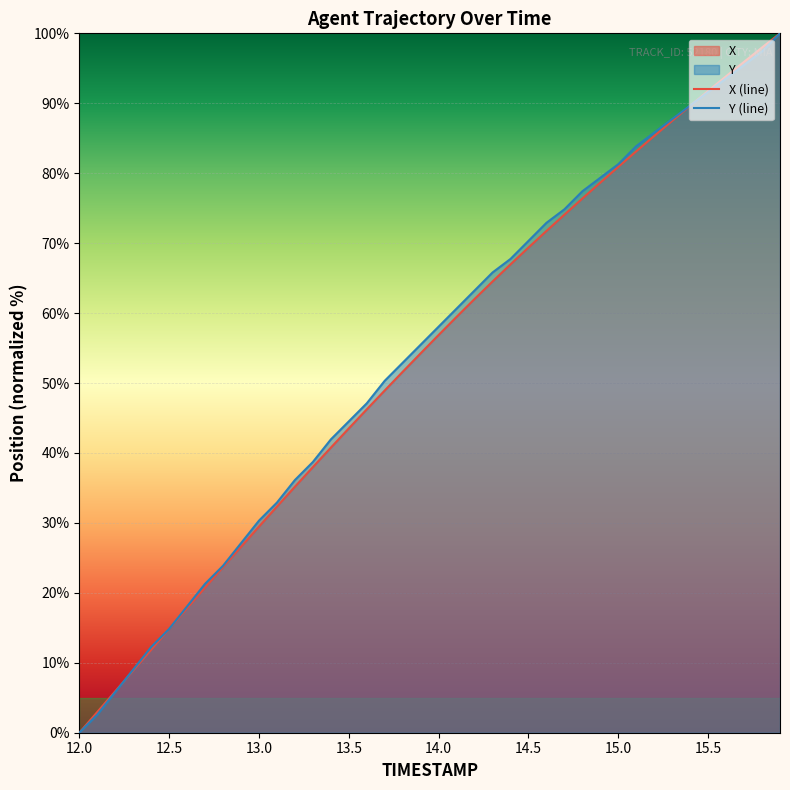

Reading left to right, transcribe all the data shown in this chart.

X: 0.0	3.0	5.9	8.9	11.9	14.8	17.8	20.8	23.7	26.6	29.5	32.3	35.2	38.0	40.8	43.5	46.2	48.9	51.6	54.3	56.9	59.5	62.0	64.5	67.0	69.4	71.7	74.1	76.4	78.7	80.9	83.1	85.3	87.5	89.6	91.8	93.9	95.9	98.0	100.0
Y: 0.0	2.6	5.8	9.0	12.3	14.8	18.1	21.3	23.9	27.1	30.3	32.9	36.1	38.7	41.9	44.5	47.1	50.3	52.9	55.5	58.1	60.6	63.2	65.8	67.7	70.3	72.9	74.8	77.4	79.4	81.3	83.9	85.8	87.7	89.7	91.6	93.5	95.5	97.4	100.0